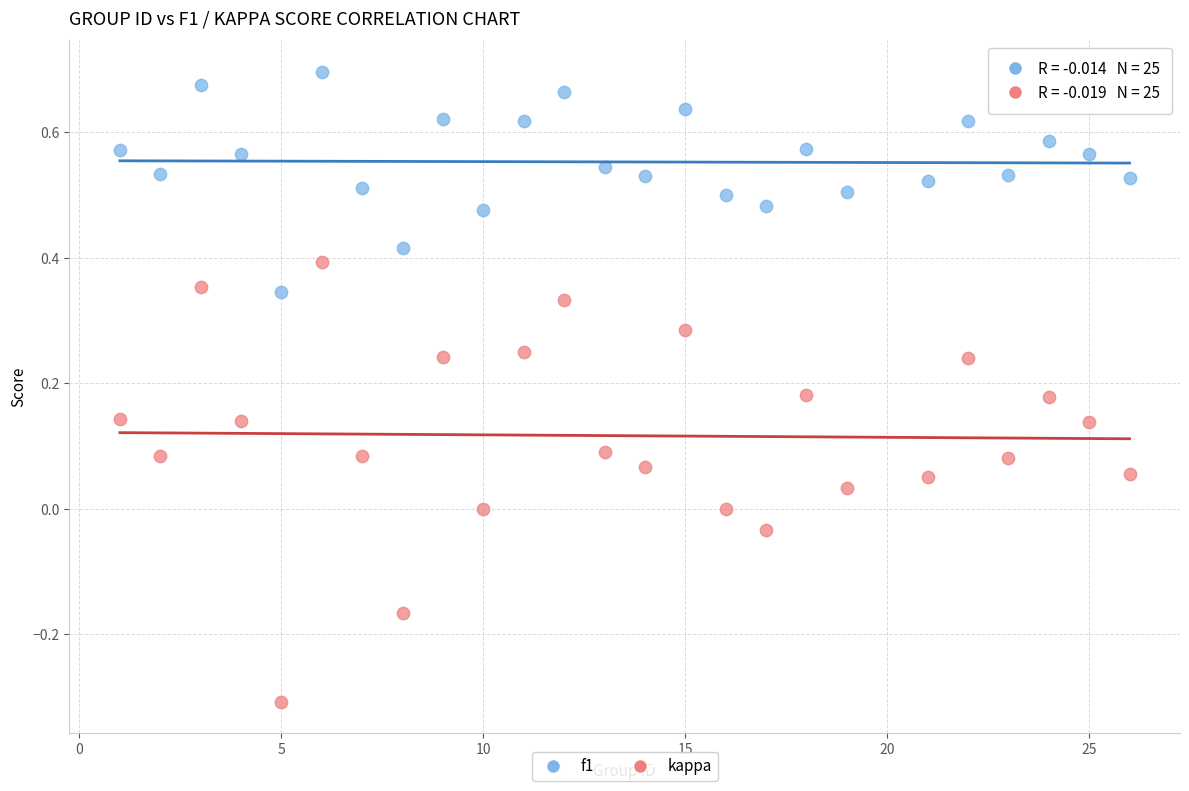

Across all data points, what is the range of X values (max minus min)?

25.0